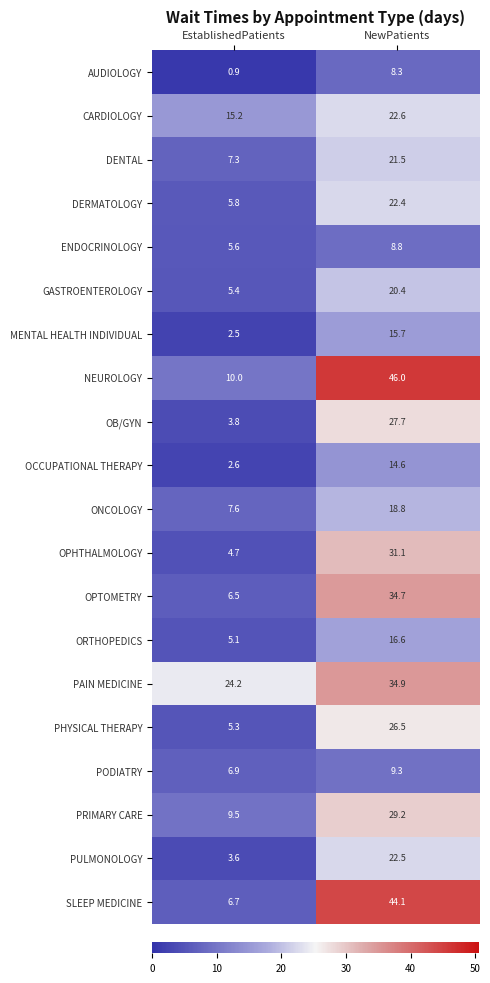

At which category is the sum across all series the highest?

NewPatients